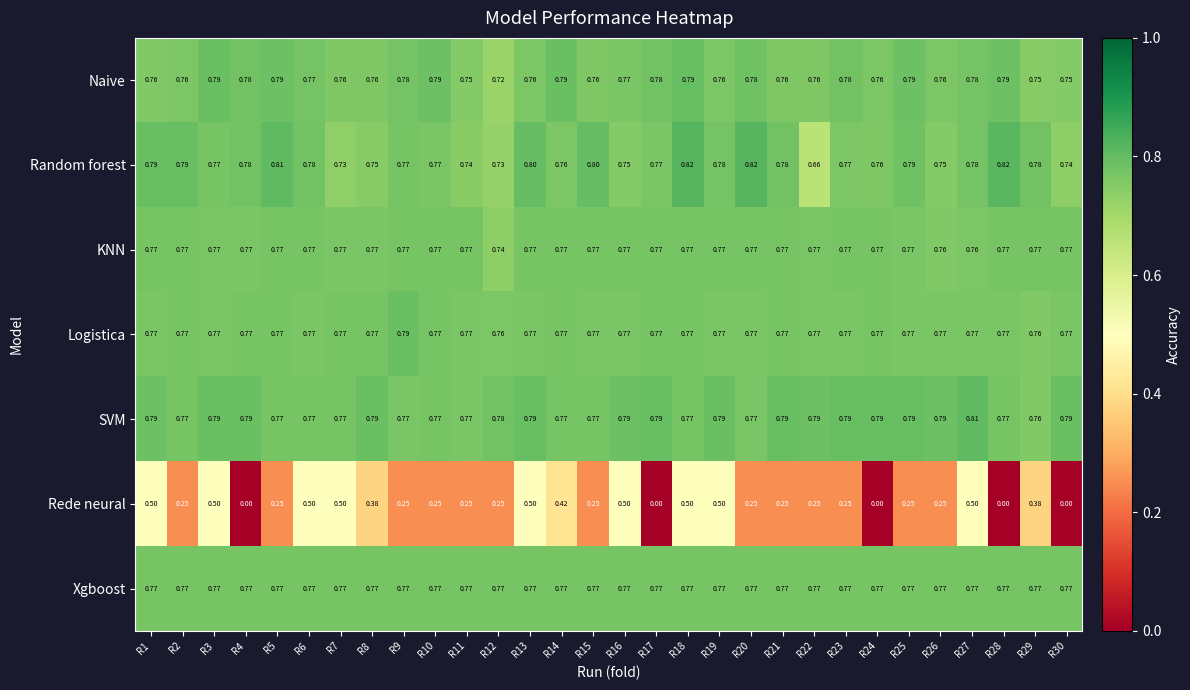

At R12, list the series in order from smallest to largest.

Rede neural, Naive, Random forest, KNN, Logistica, Xgboost, SVM